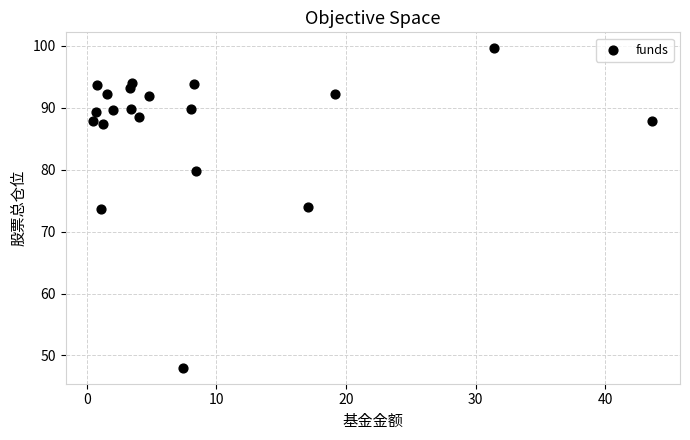

What is the range of Y values (max minus min)?

51.6